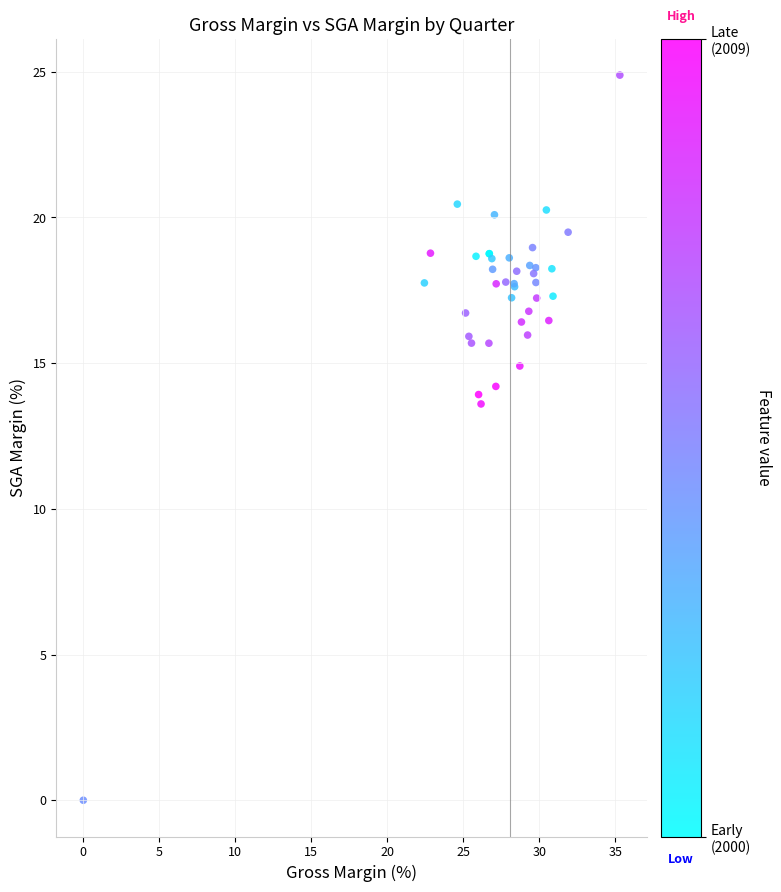

What Y value in the scatter plot is closest to 12?

13.6